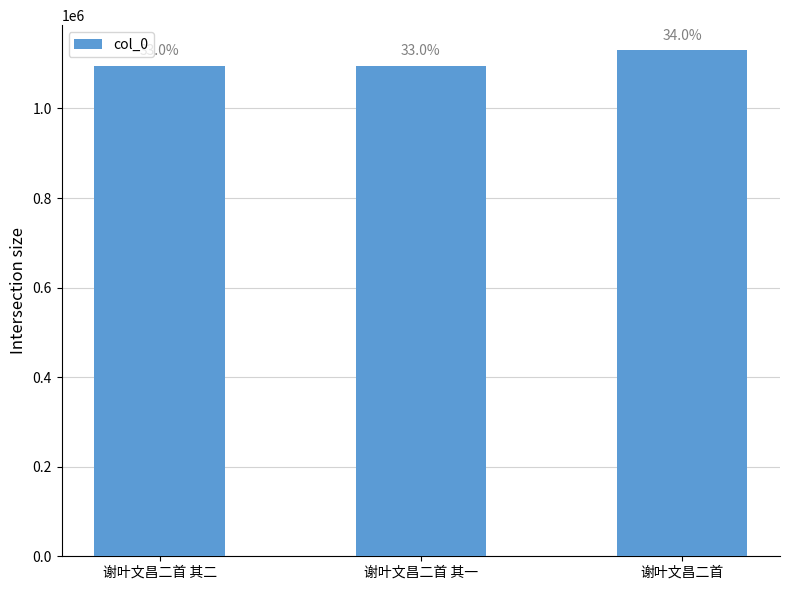

Where does the data first go above 1095778?

谢叶文昌二首